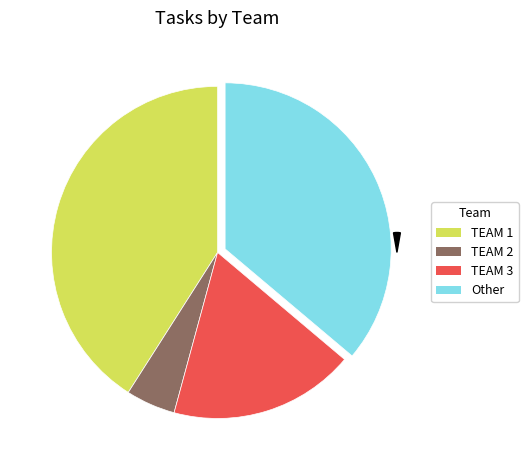

The TEAM 3 slice represents 13% of the pie. True or false?

False